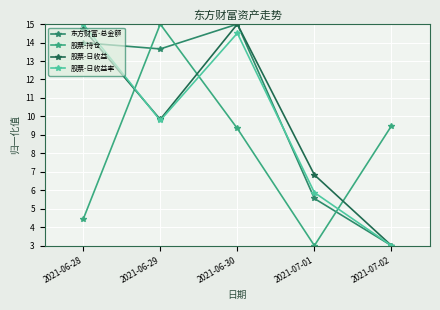

What are all the series names shown in the legend?

东方财富-总金额, 股票-持仓, 股票-日收益, 股票-日收益率